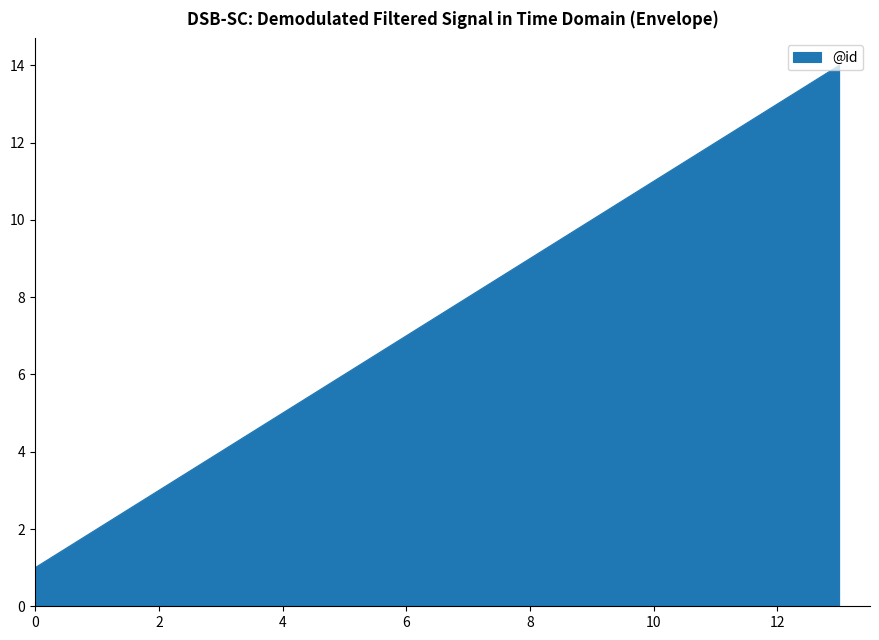

What is the greatest value displayed?

14